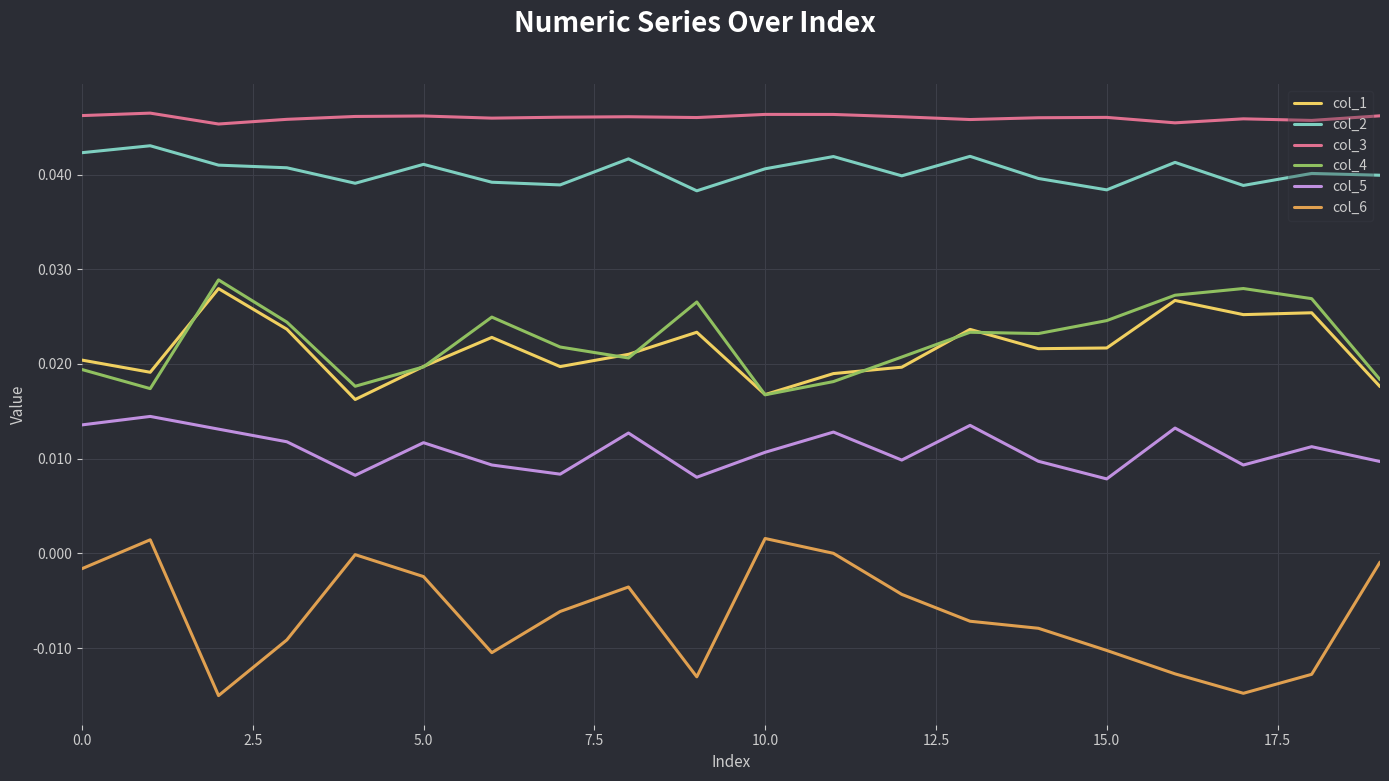

True or false: col_2 and col_5 cross at least once.

False